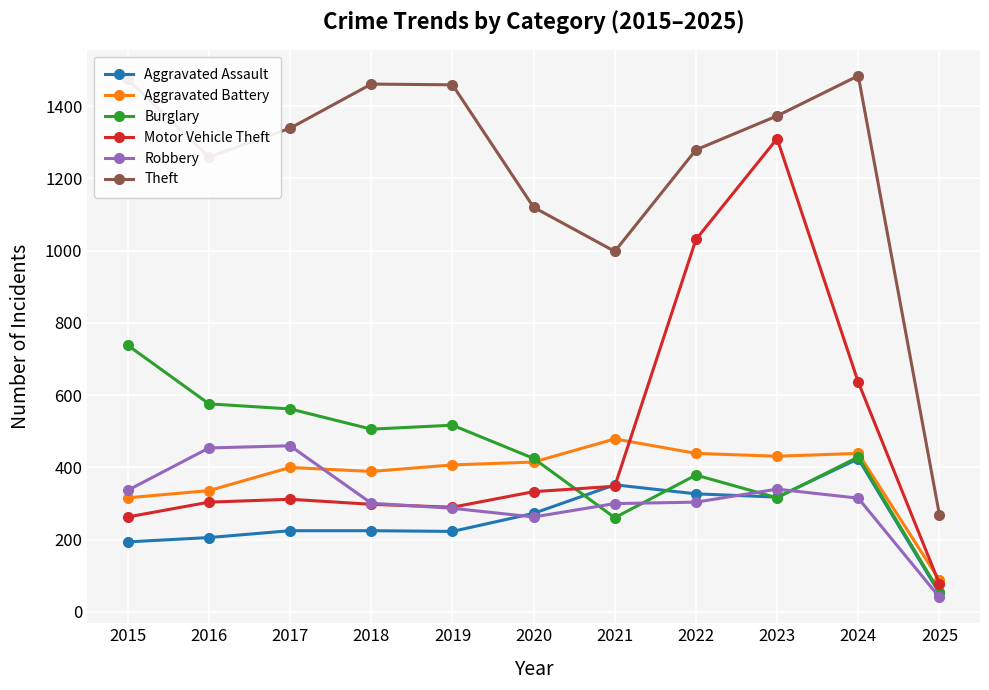

What is the spread (max minus min) of values at 2018?

1236